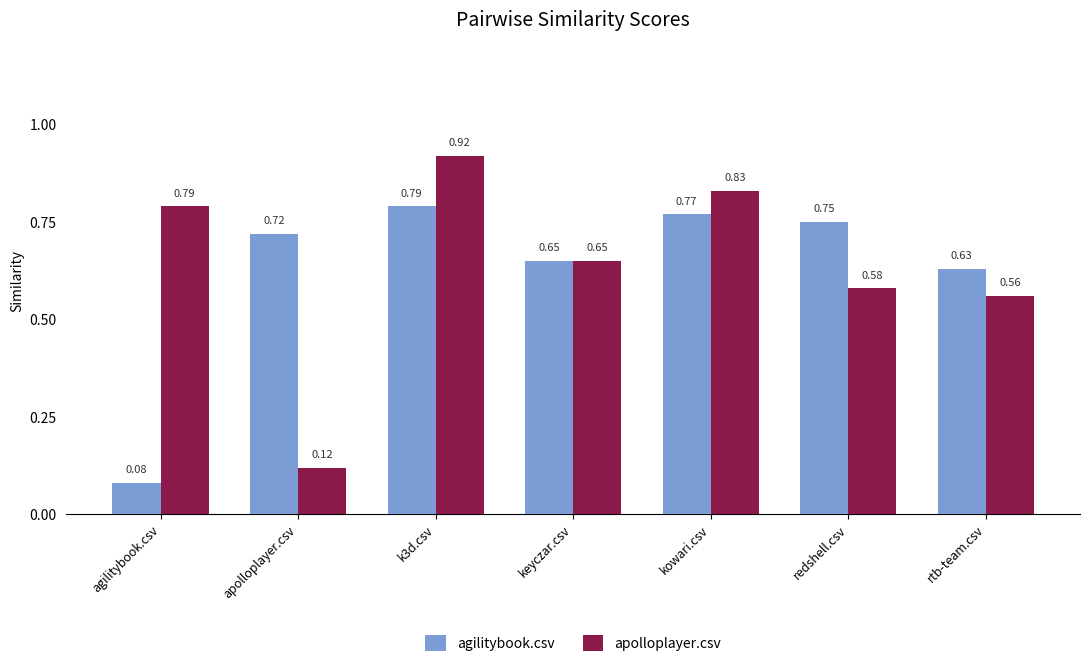

What is the label of the 7th bar from the left?

rtb-team.csv